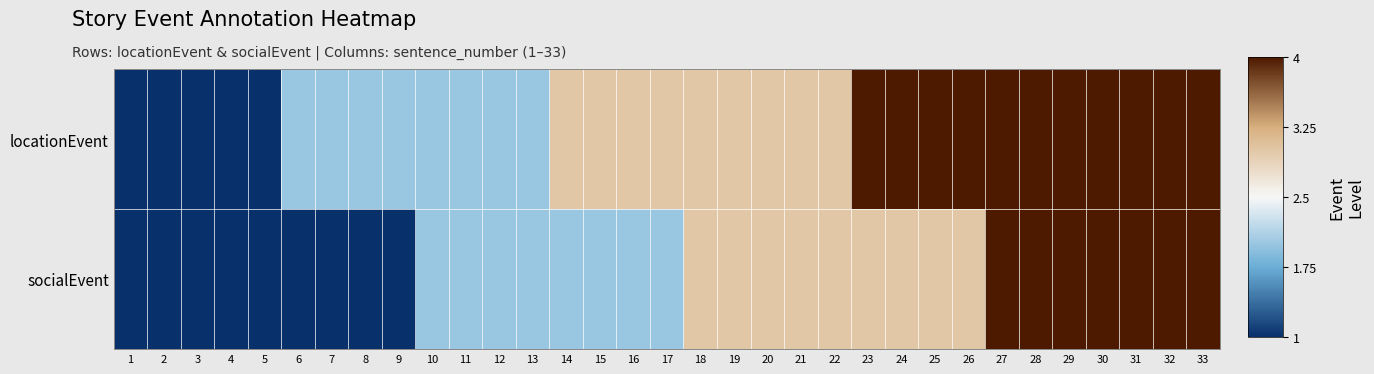

How many categories are shown in the chart?

33